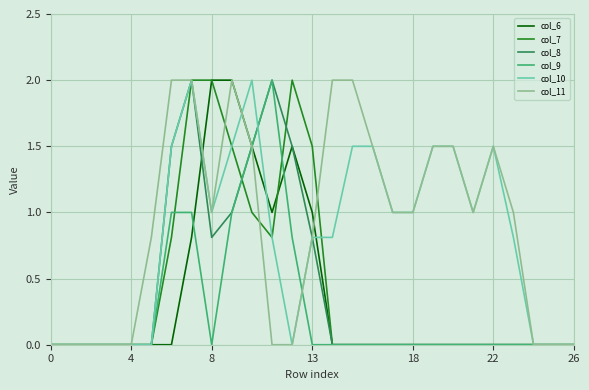

Is this an area chart (filled region under the line)?

No